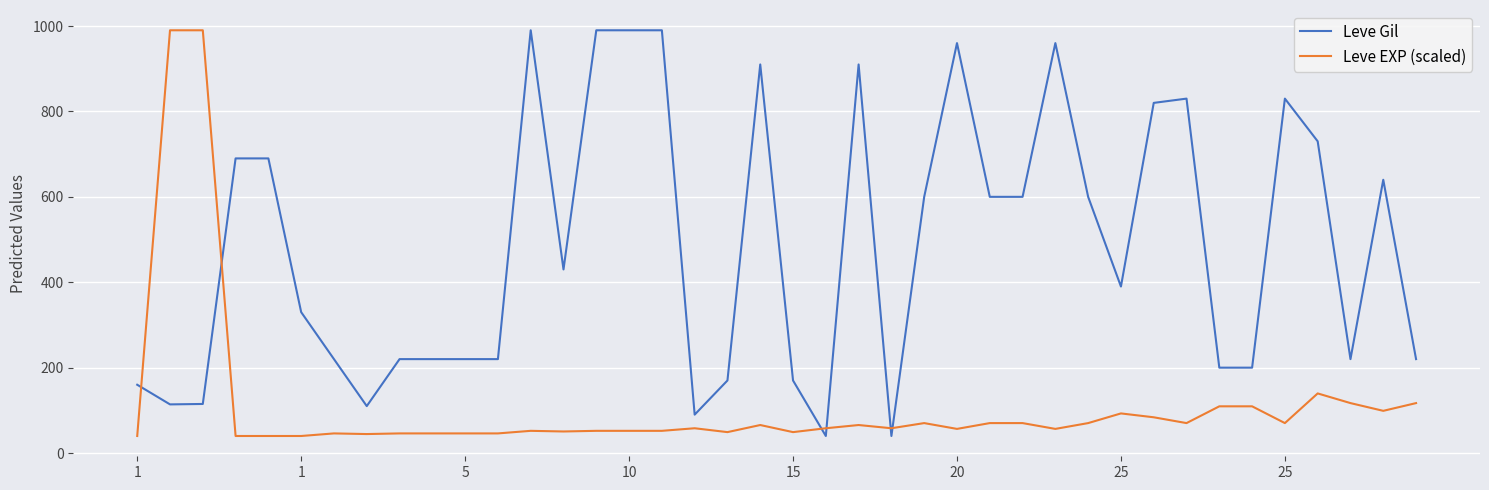

Which series has the largest total across all categories?

Leve Gil